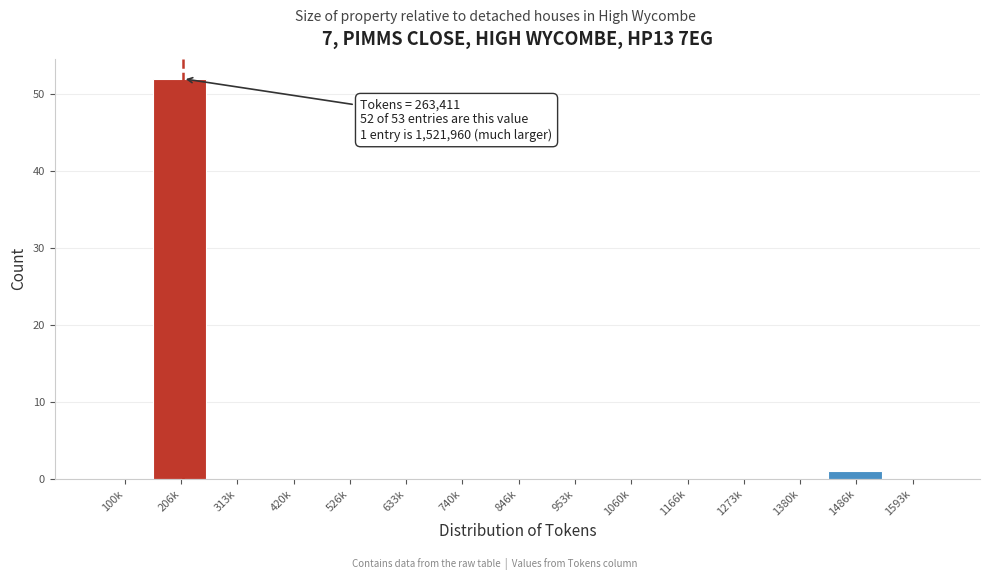

Reading left to right, transcribe all the data shown in this chart.

100k=0	206k=52	313k=0	420k=0	526k=0	633k=0	740k=0	846k=0	953k=0	1060k=0	1166k=0	1273k=0	1380k=0	1486k=1	1593k=0